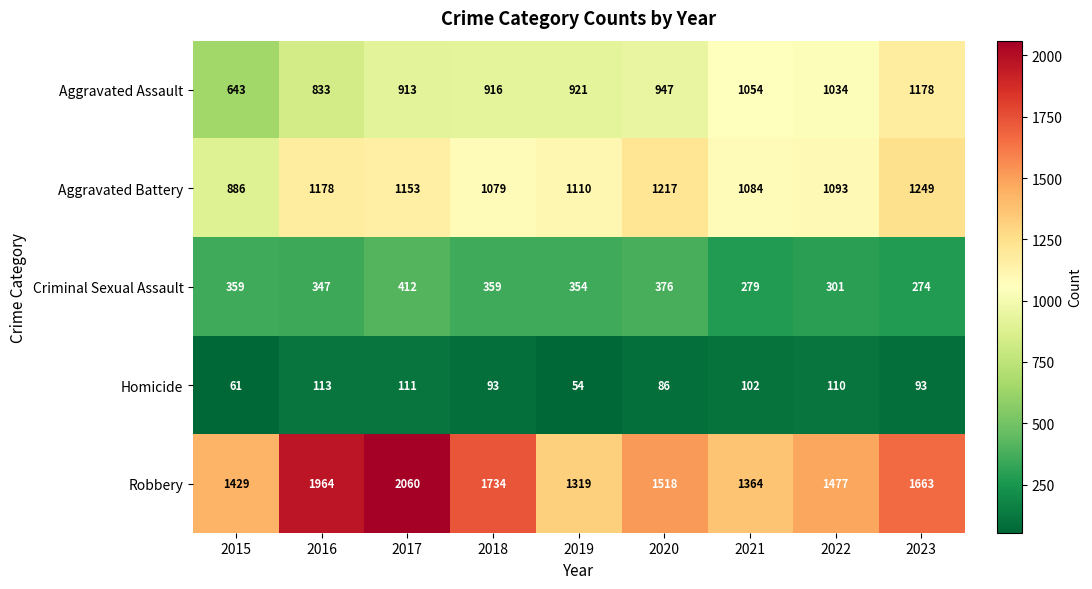

The Homicide series shows 124 at 2018. True or false?

False